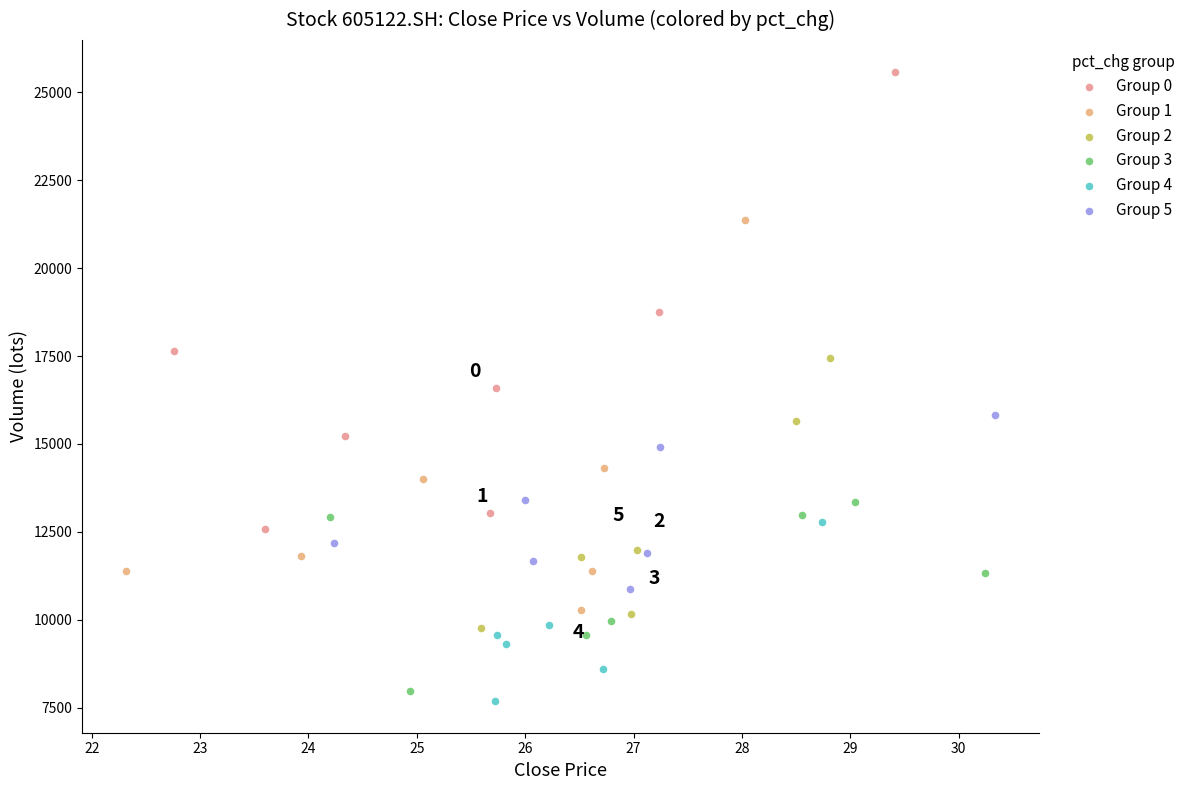

Which series has the widest spread of Y values?

Group 0